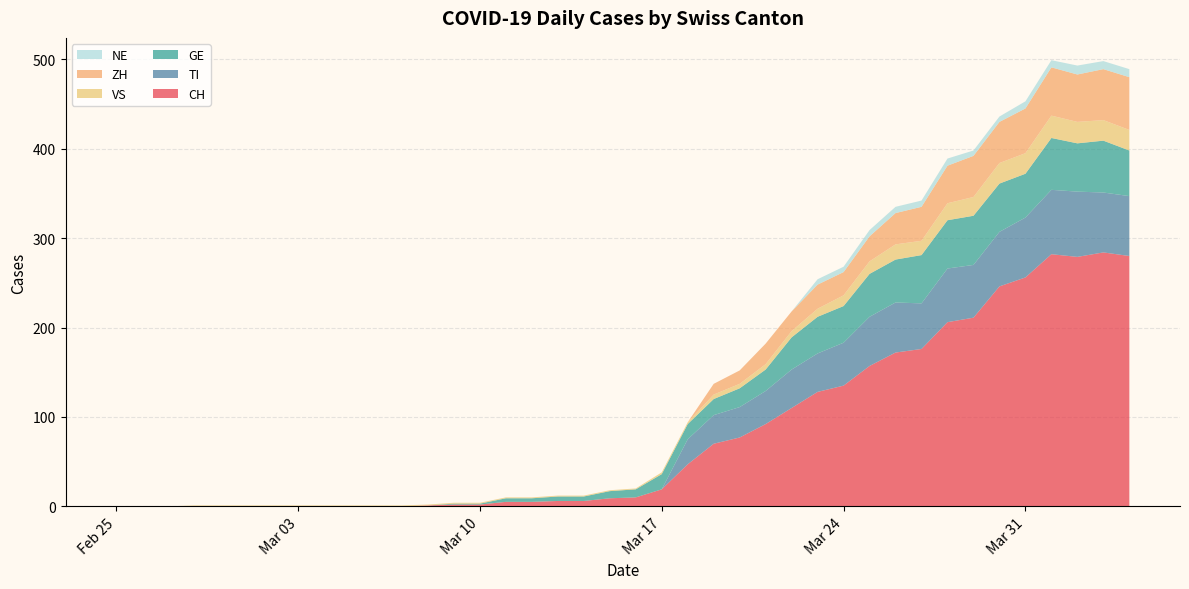

Reading left to right, extract all data points from this chart.

CH: 2020-02-25=0	2020-02-26=0	2020-02-27=0	2020-02-28=0	2020-02-29=0	2020-03-01=0	2020-03-02=0	2020-03-03=0	2020-03-04=0	2020-03-05=0	2020-03-06=0	2020-03-07=0	2020-03-08=1	2020-03-09=2	2020-03-10=2	2020-03-11=5	2020-03-12=5	2020-03-13=6	2020-03-14=6	2020-03-15=9	2020-03-16=10	2020-03-17=19	2020-03-18=47	2020-03-19=70	2020-03-20=77	2020-03-21=92	2020-03-22=110	2020-03-23=128	2020-03-24=135	2020-03-25=157	2020-03-26=172	2020-03-27=176	2020-03-28=206	2020-03-29=211	2020-03-30=246	2020-03-31=256	2020-04-01=282	2020-04-02=279	2020-04-03=284	2020-04-04=280
TI: 2020-02-25=0	2020-02-26=0	2020-02-27=0	2020-02-28=0	2020-02-29=0	2020-03-01=0	2020-03-02=0	2020-03-03=0	2020-03-04=0	2020-03-05=0	2020-03-06=0	2020-03-07=0	2020-03-08=0	2020-03-09=0	2020-03-10=0	2020-03-11=0	2020-03-12=0	2020-03-13=0	2020-03-14=0	2020-03-15=0	2020-03-16=0	2020-03-17=0	2020-03-18=28	2020-03-19=32	2020-03-20=34	2020-03-21=37	2020-03-22=43	2020-03-23=43	2020-03-24=48	2020-03-25=55	2020-03-26=56	2020-03-27=51	2020-03-28=60	2020-03-29=59	2020-03-30=61	2020-03-31=67	2020-04-01=72	2020-04-02=73	2020-04-03=67	2020-04-04=67
GE: 2020-02-25=0	2020-02-26=0	2020-02-27=0	2020-02-28=0	2020-02-29=0	2020-03-01=0	2020-03-02=0	2020-03-03=0	2020-03-04=0	2020-03-05=0	2020-03-06=0	2020-03-07=0	2020-03-08=0	2020-03-09=1	2020-03-10=1	2020-03-11=4	2020-03-12=4	2020-03-13=5	2020-03-14=5	2020-03-15=8	2020-03-16=9	2020-03-17=17	2020-03-18=17	2020-03-19=18	2020-03-20=21	2020-03-21=24	2020-03-22=36	2020-03-23=41	2020-03-24=41	2020-03-25=48	2020-03-26=48	2020-03-27=54	2020-03-28=54	2020-03-29=55	2020-03-30=54	2020-03-31=49	2020-04-01=58	2020-04-02=54	2020-04-03=58	2020-04-04=51
VS: 2020-02-25=0	2020-02-26=0	2020-02-27=0	2020-02-28=1	2020-02-29=1	2020-03-01=1	2020-03-02=1	2020-03-03=1	2020-03-04=1	2020-03-05=1	2020-03-06=1	2020-03-07=1	2020-03-08=1	2020-03-09=1	2020-03-10=1	2020-03-11=1	2020-03-12=1	2020-03-13=1	2020-03-14=1	2020-03-15=1	2020-03-16=1	2020-03-17=2	2020-03-18=2	2020-03-19=5	2020-03-20=5	2020-03-21=6	2020-03-22=7	2020-03-23=9	2020-03-24=12	2020-03-25=14	2020-03-26=17	2020-03-27=16	2020-03-28=19	2020-03-29=21	2020-03-30=23	2020-03-31=23	2020-04-01=25	2020-04-02=24	2020-04-03=23	2020-04-04=23
ZH: 2020-02-25=0	2020-02-26=0	2020-02-27=0	2020-02-28=0	2020-02-29=0	2020-03-01=0	2020-03-02=0	2020-03-03=0	2020-03-04=0	2020-03-05=0	2020-03-06=0	2020-03-07=0	2020-03-08=0	2020-03-09=0	2020-03-10=0	2020-03-11=0	2020-03-12=0	2020-03-13=0	2020-03-14=0	2020-03-15=0	2020-03-16=0	2020-03-17=0	2020-03-18=0	2020-03-19=12	2020-03-20=15	2020-03-21=23	2020-03-22=22	2020-03-23=27	2020-03-24=26	2020-03-25=28	2020-03-26=35	2020-03-27=38	2020-03-28=42	2020-03-29=46	2020-03-30=46	2020-03-31=50	2020-04-01=54	2020-04-02=53	2020-04-03=57	2020-04-04=59
NE: 2020-02-25=0	2020-02-26=0	2020-02-27=0	2020-02-28=0	2020-02-29=0	2020-03-01=0	2020-03-02=0	2020-03-03=0	2020-03-04=0	2020-03-05=0	2020-03-06=0	2020-03-07=0	2020-03-08=0	2020-03-09=0	2020-03-10=0	2020-03-11=0	2020-03-12=0	2020-03-13=0	2020-03-14=0	2020-03-15=0	2020-03-16=0	2020-03-17=0	2020-03-18=0	2020-03-19=0	2020-03-20=0	2020-03-21=0	2020-03-22=0	2020-03-23=6	2020-03-24=6	2020-03-25=7	2020-03-26=7	2020-03-27=7	2020-03-28=8	2020-03-29=6	2020-03-30=6	2020-03-31=8	2020-04-01=8	2020-04-02=10	2020-04-03=9	2020-04-04=9